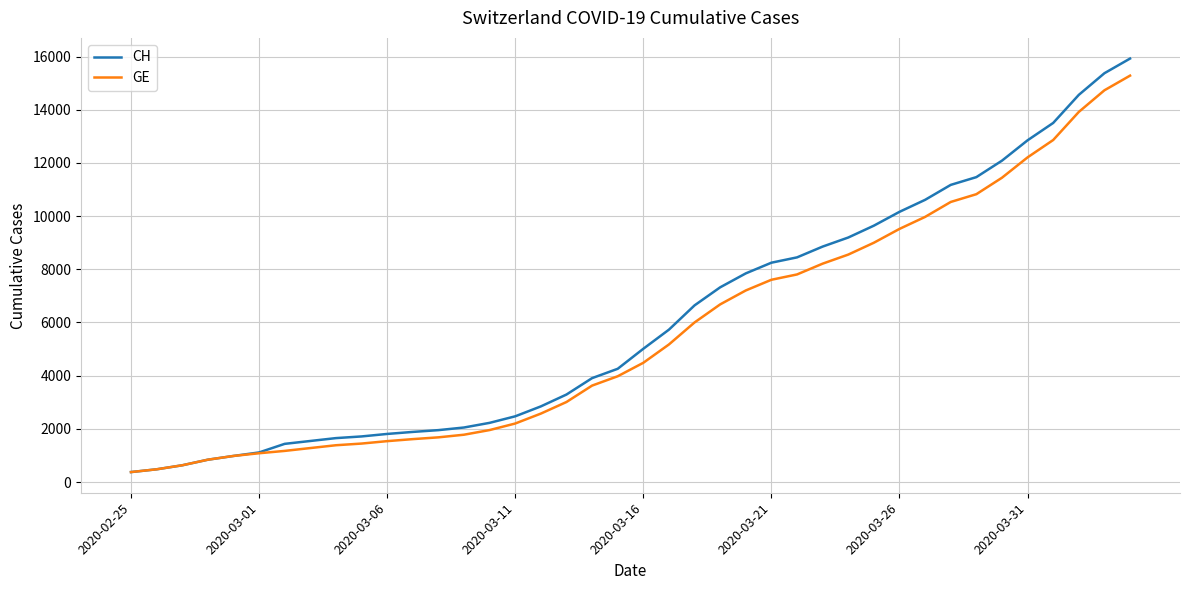

What are all the series names shown in the legend?

CH, GE